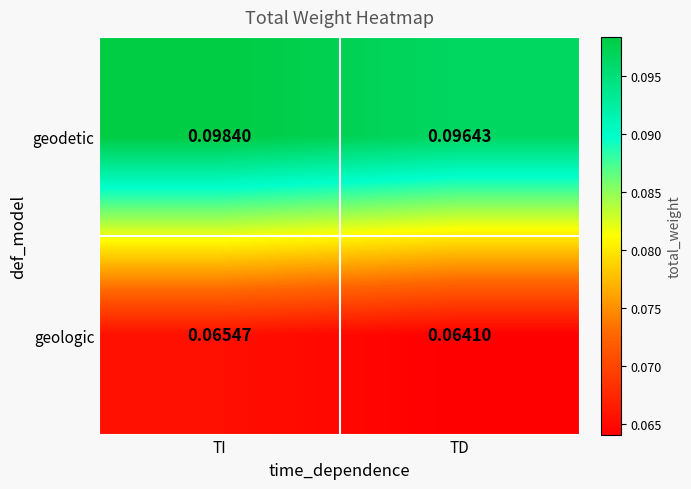

At which label is geodetic closest to 0?

TD